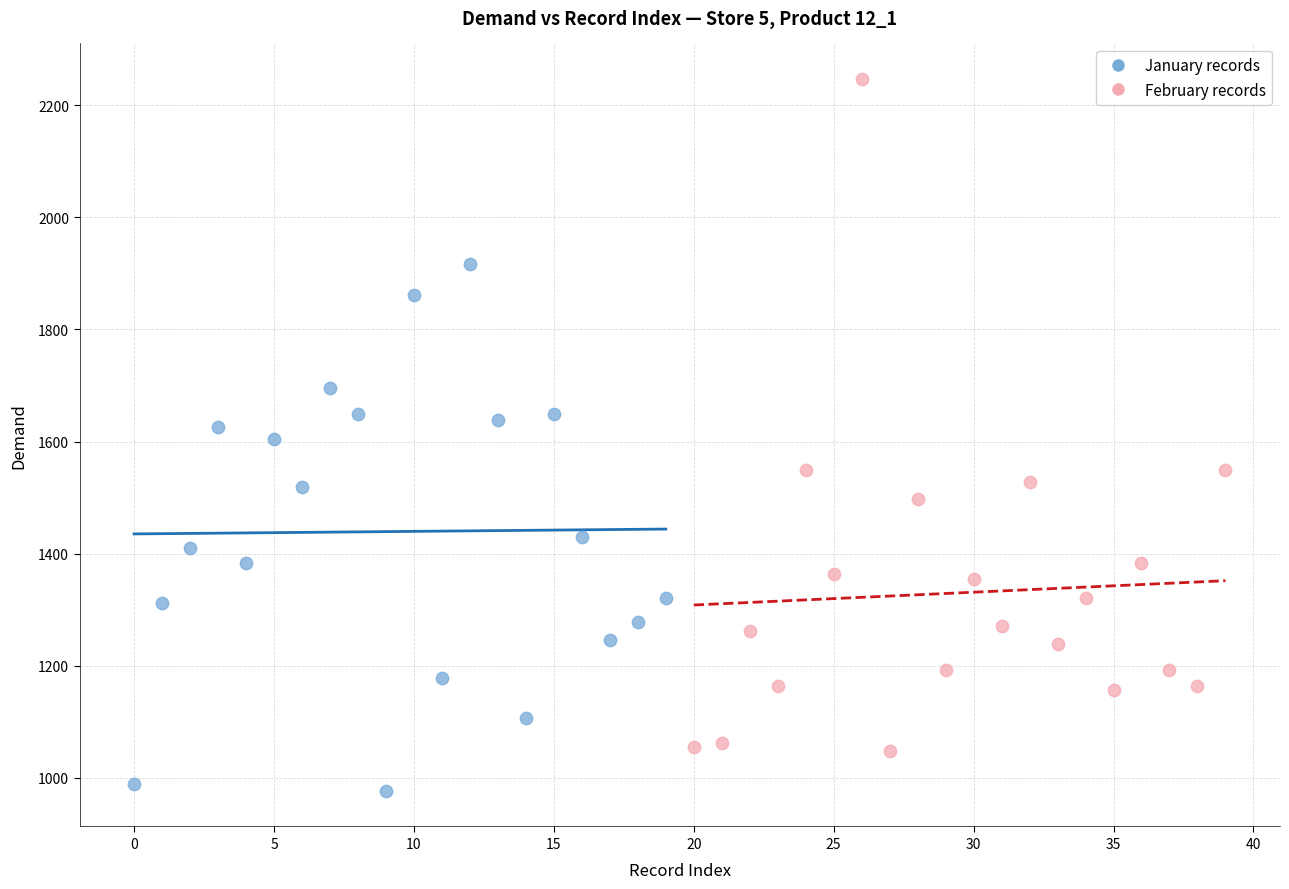

Which series contains the lowest Y value?

January records